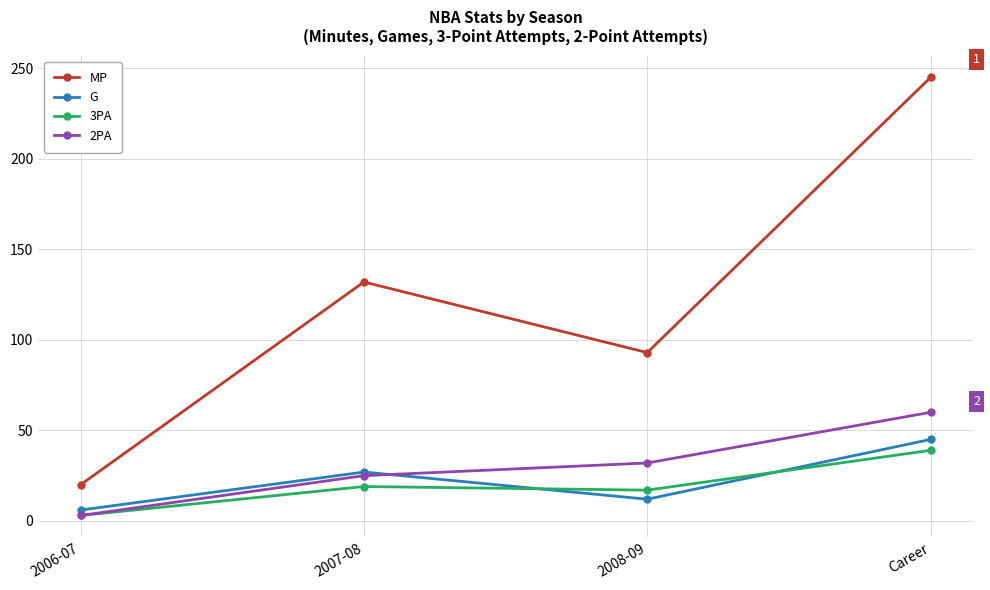

At which category does 3PA reach its first local peak?

2007-08